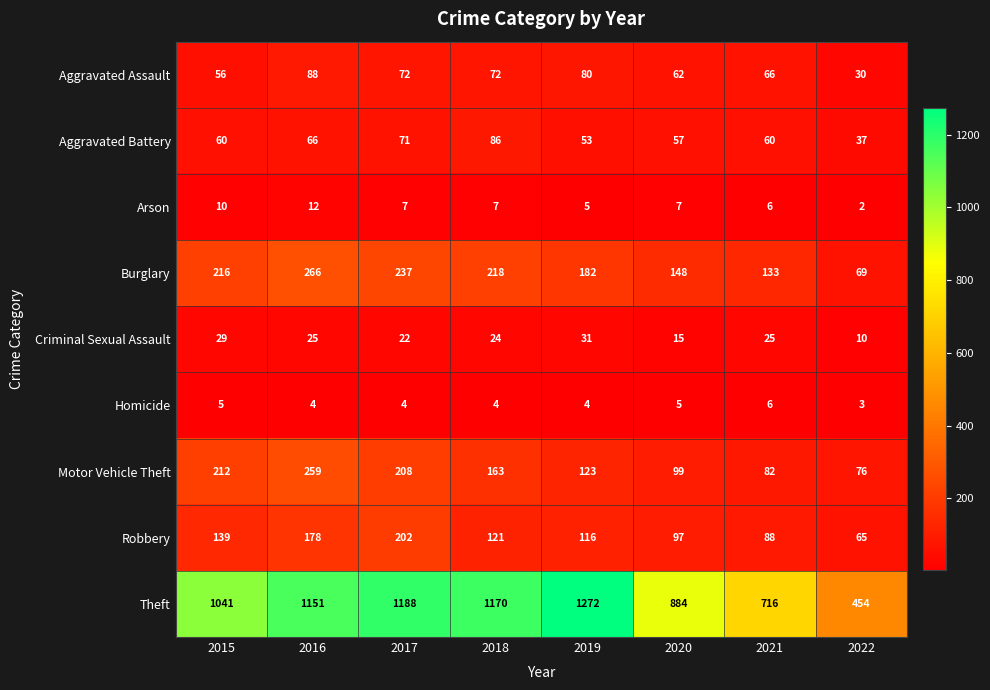

How many data points does each series have?

8